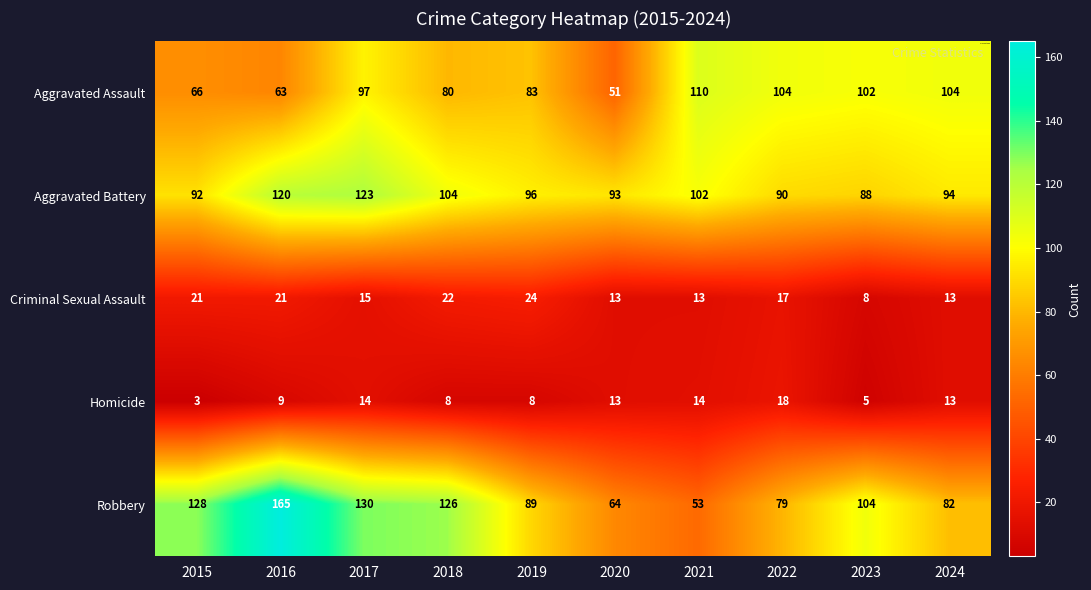

The value of Aggravated Battery at 2016 is 120. True or false?

True